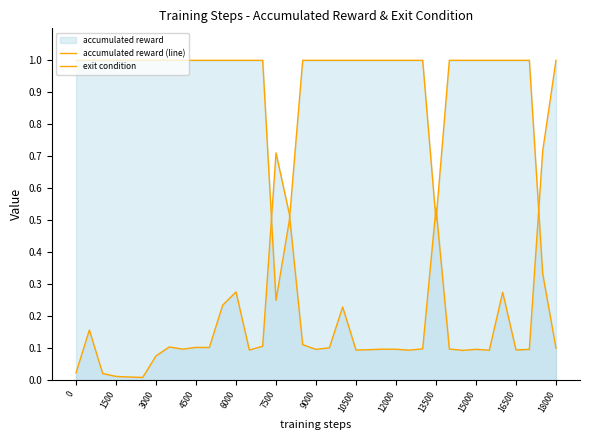

At how many categories does at least one series exceed 0?

37